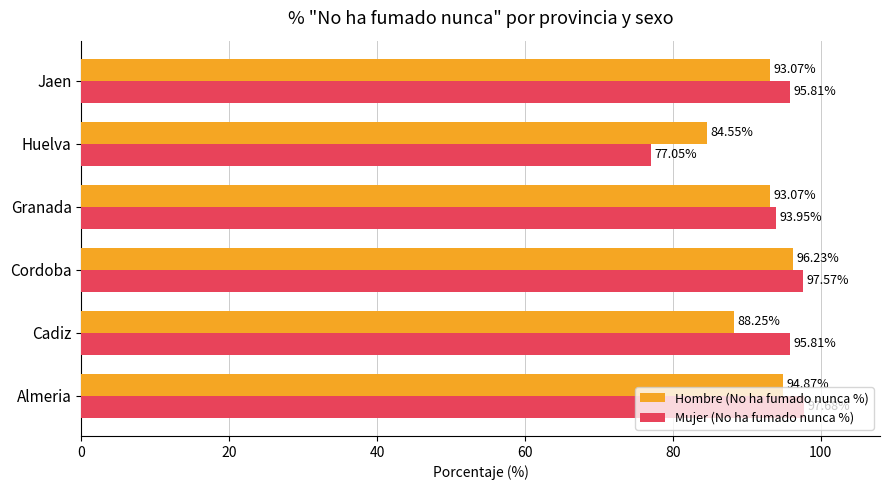

At how many categories does at least one series exceed 82?

6